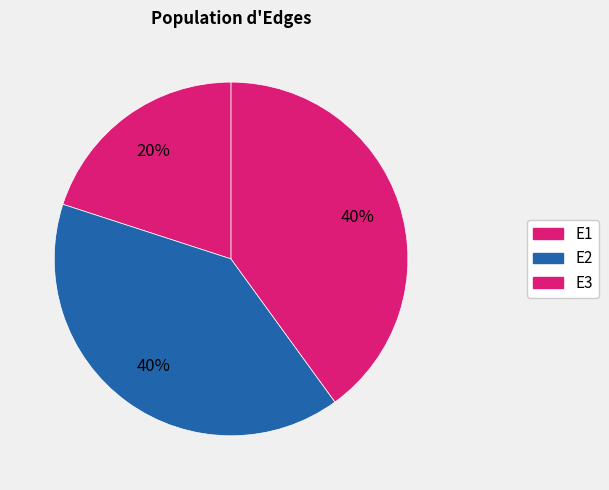

How many slices are in this pie chart?

3